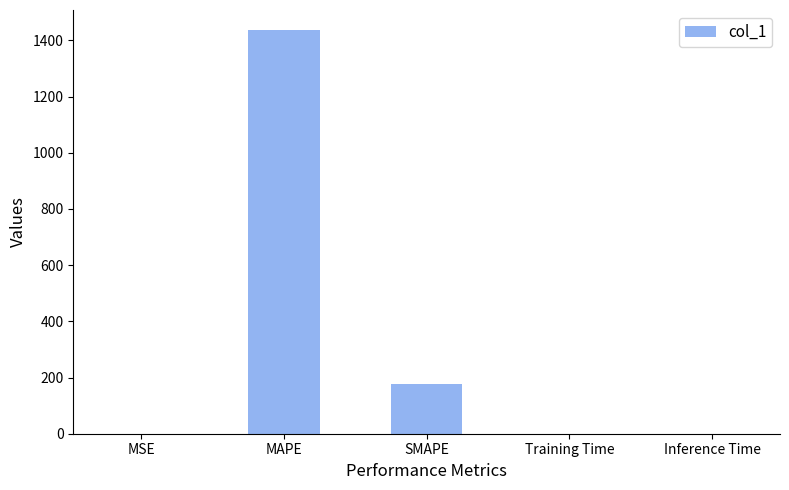

What is the change in value from MAPE to SMAPE?

-1261.0